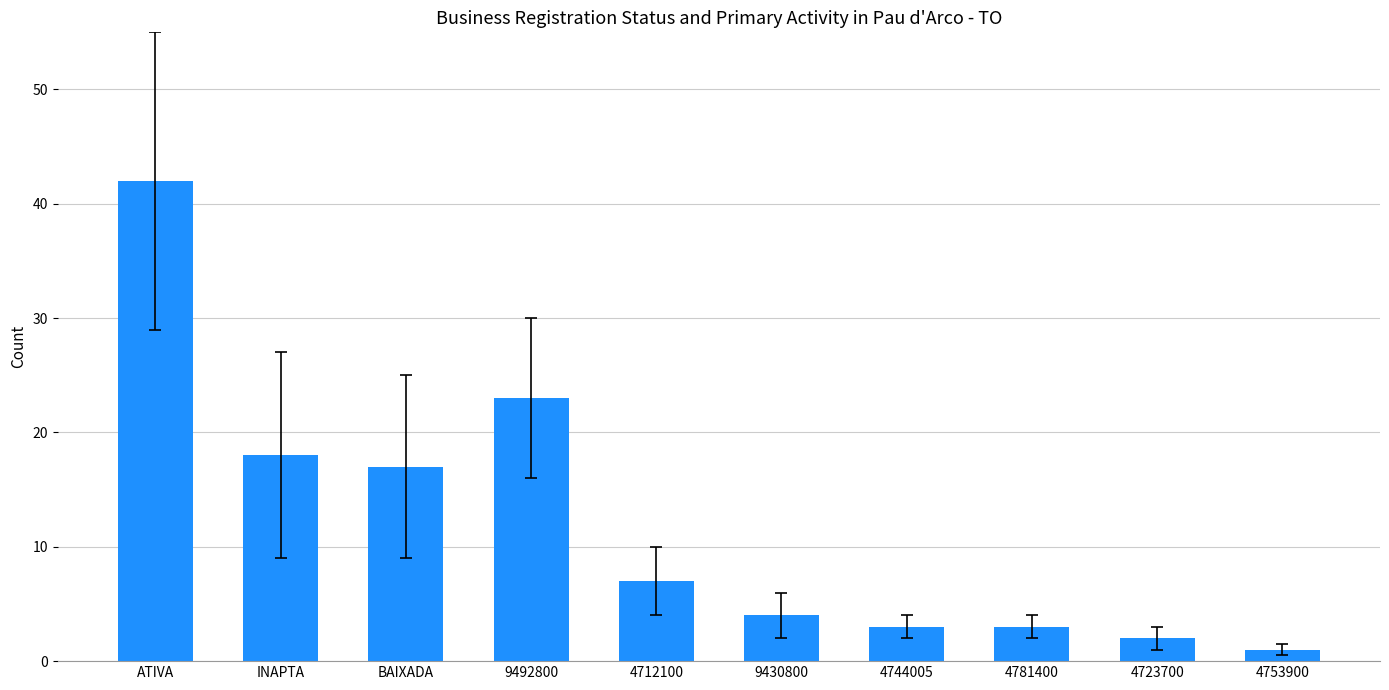

Reading left to right, what are all the values shown in this chart?

ATIVA=42	INAPTA=18	BAIXADA=17	9492800=23	4712100=7	9430800=4	4744005=3	4781400=3	4723700=2	4753900=1